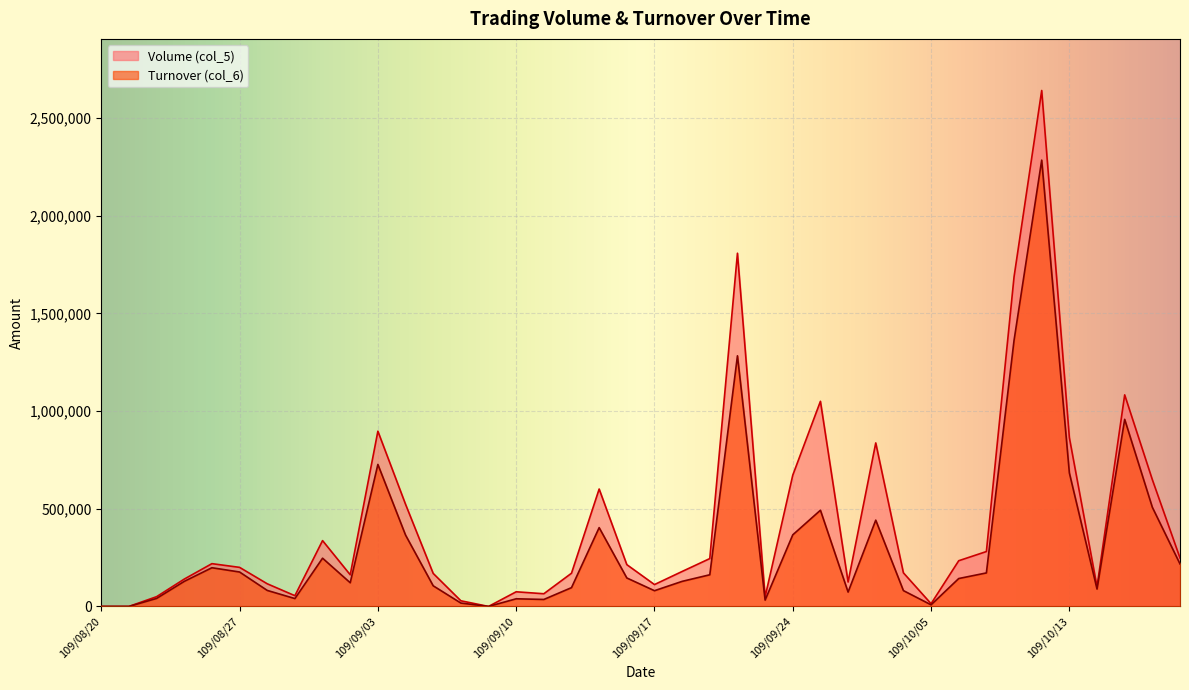

At which label does Volume (col_5) reach its peak?

109/10/12